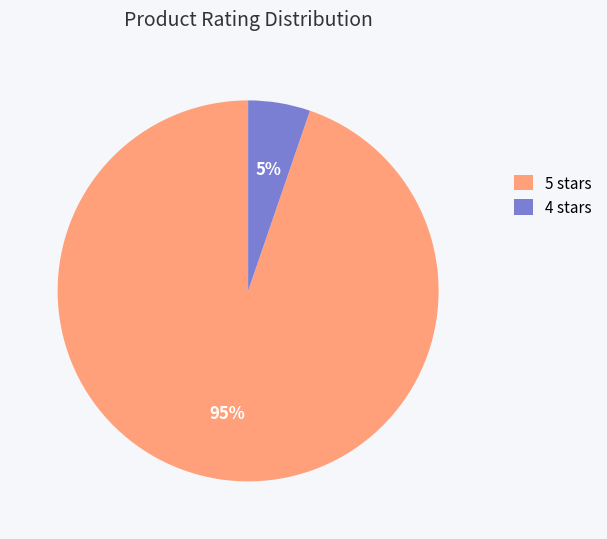

Which slice is the largest?

5 stars